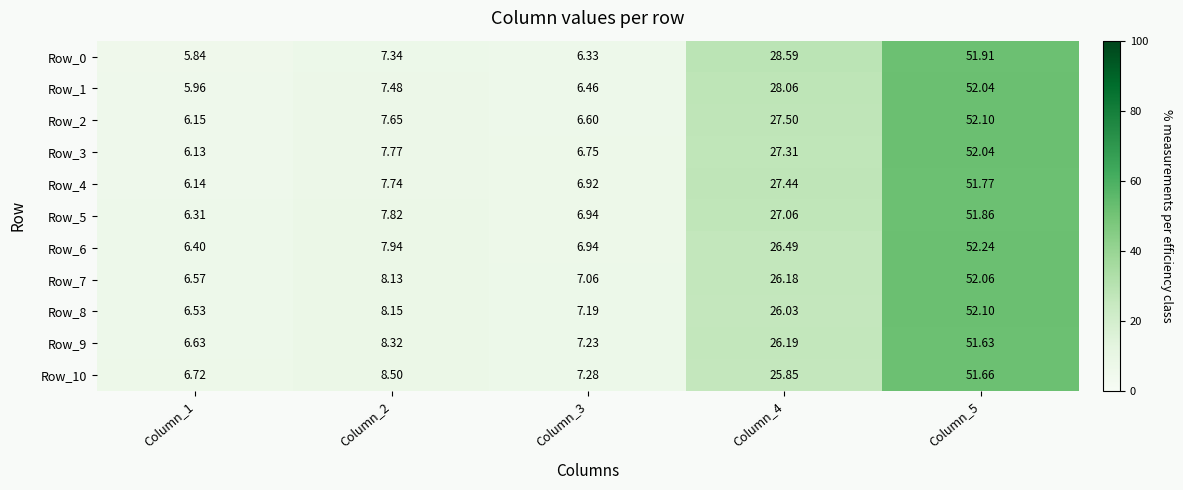

Is the value of Row_2 at Column_5 greater than the value of Row_10 at Column_2?

Yes